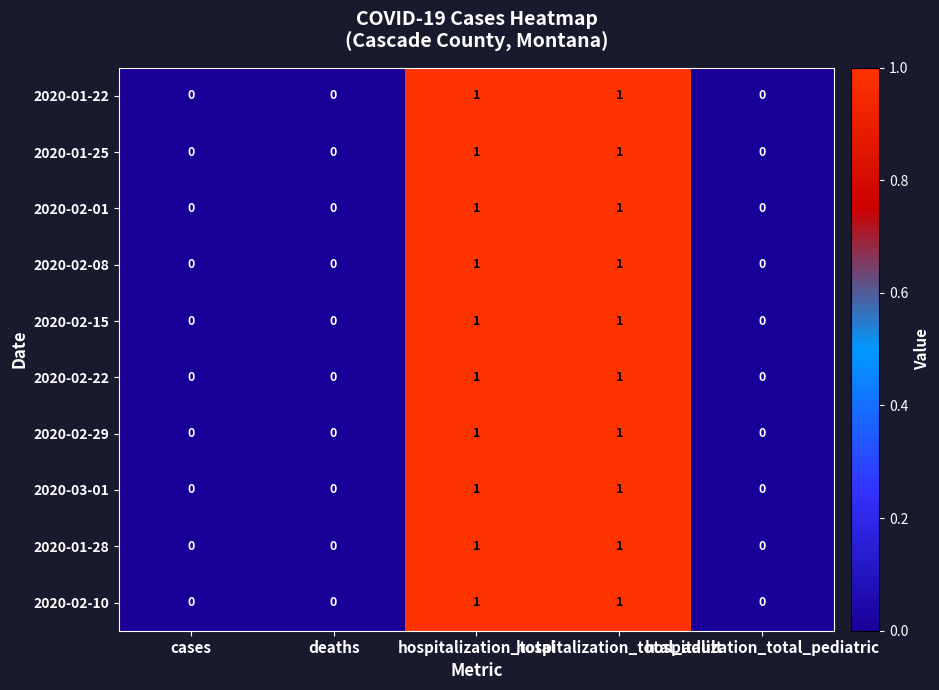

Count the 2020-02-29 values in the range 0 to 1.

5